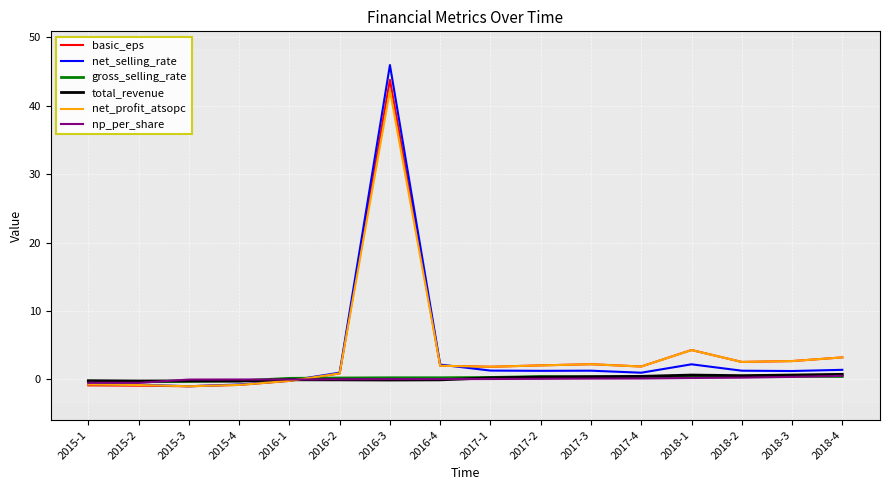

Which label corresponds to the largest value in the chart?

2016-3